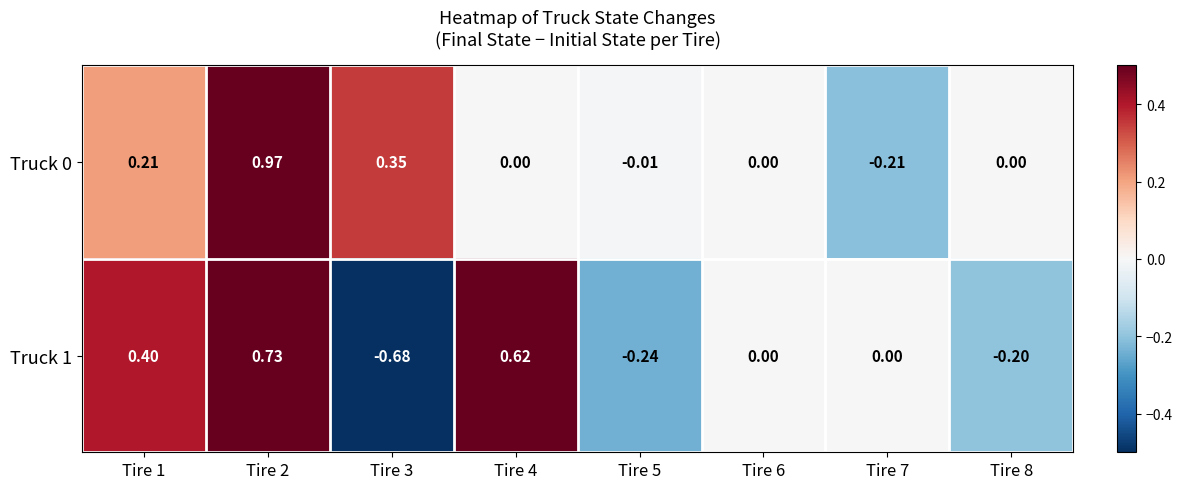

Is the value of Truck 1 at Tire 1 greater than the value of Truck 0 at Tire 5?

Yes